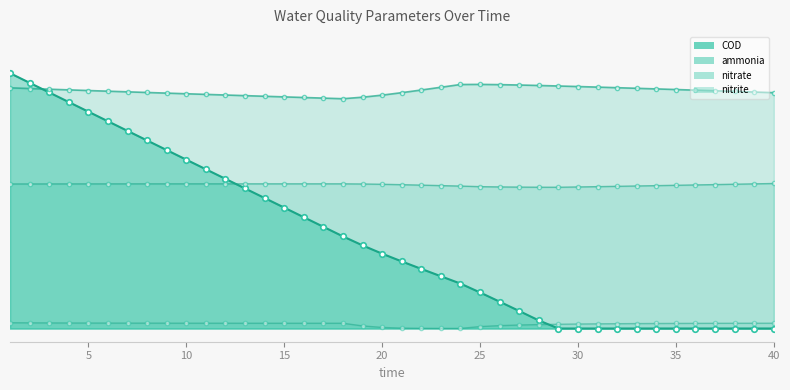

At which label is COD closest to 19?

15